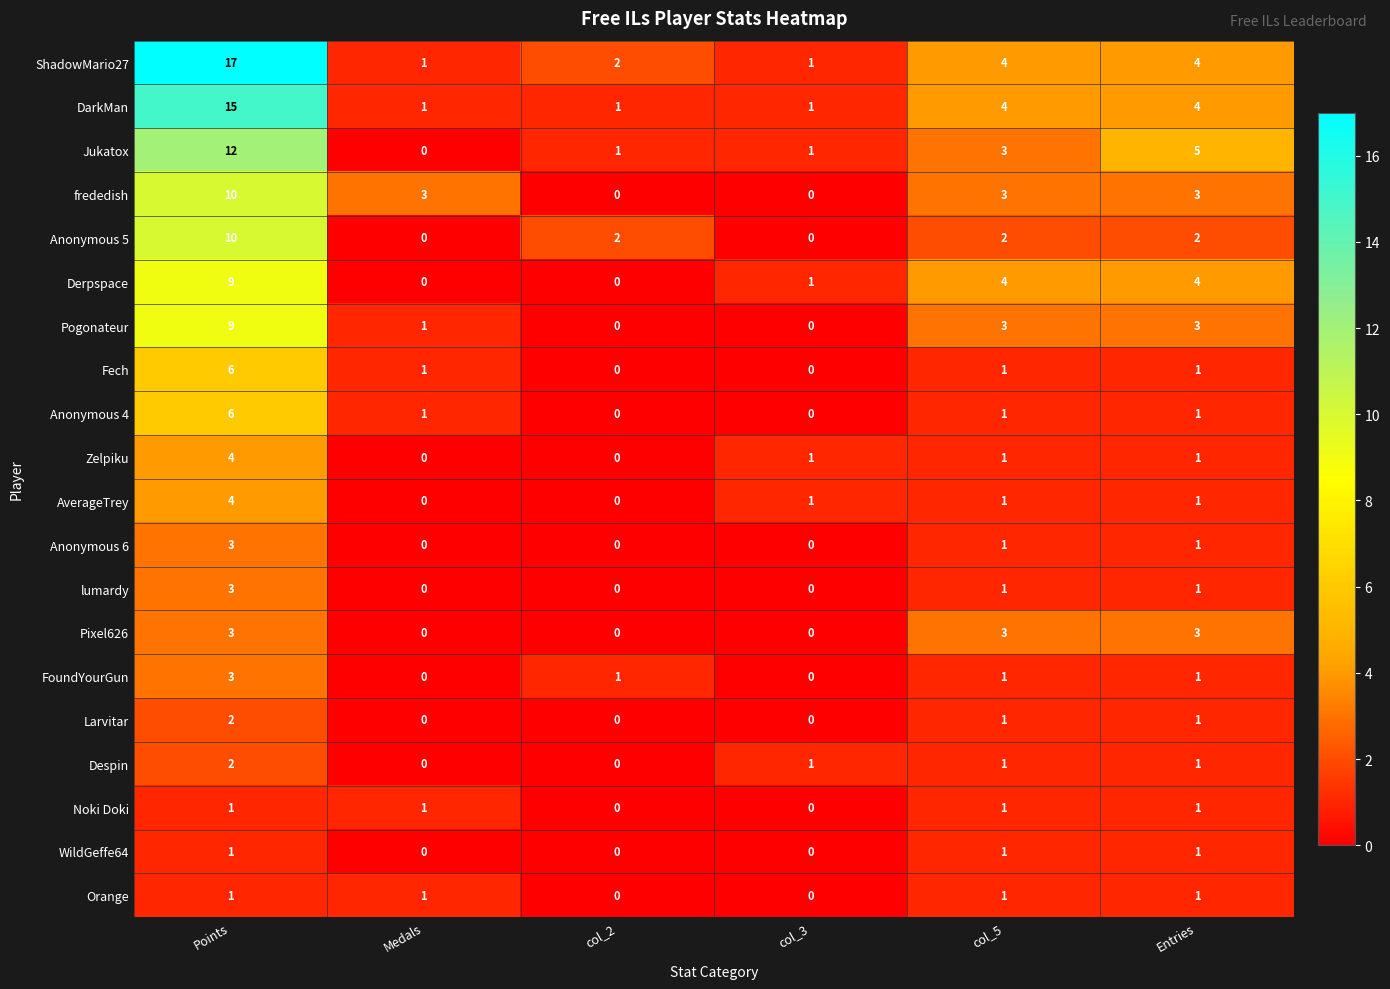

What is the total value across all series at Points?

121